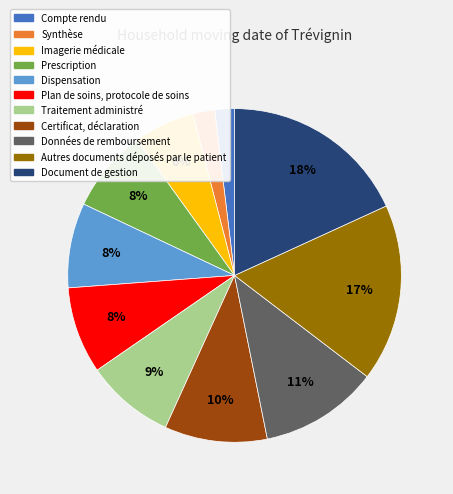

Which category has the biggest portion of the pie?

Document de gestion